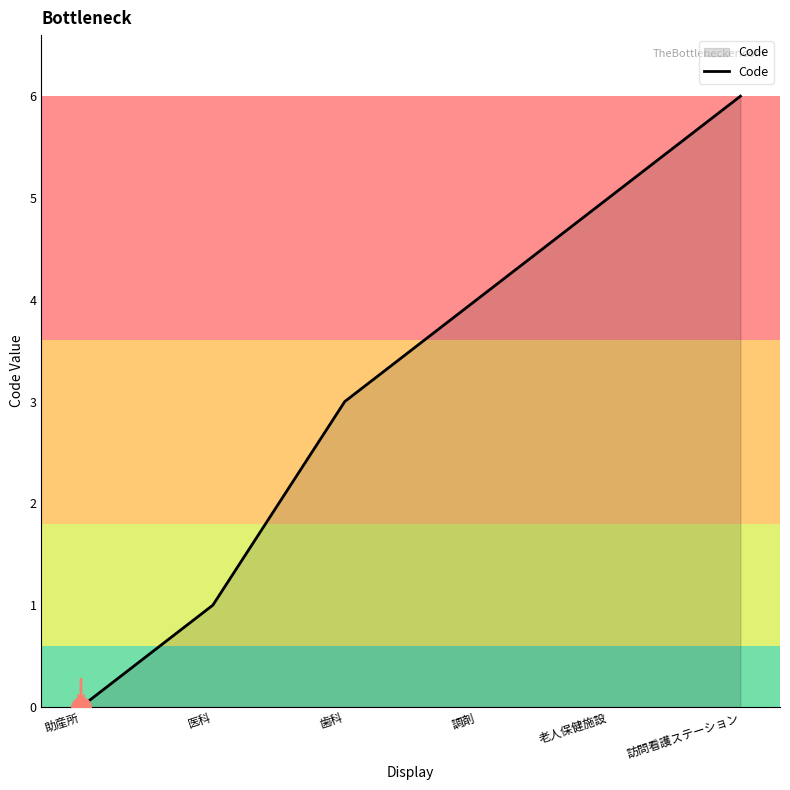

How many lines are shown in the chart?

1